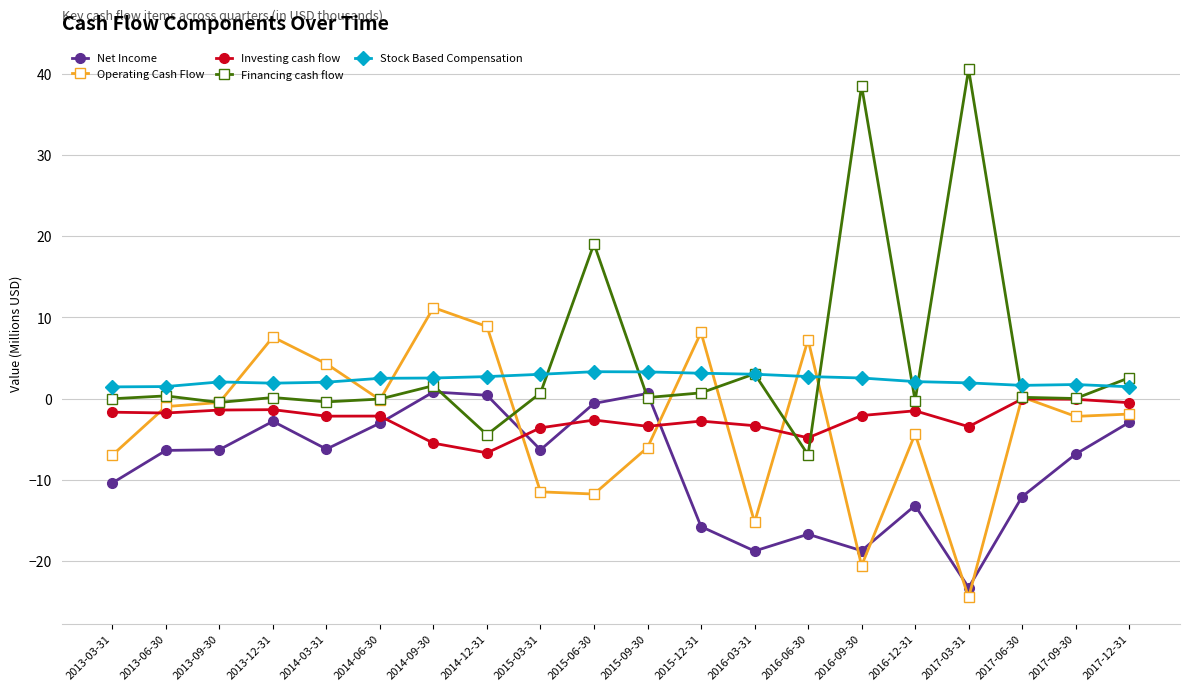

What is the difference between the maximum and second lowest values in the Stock Based Compensation series?

1.9